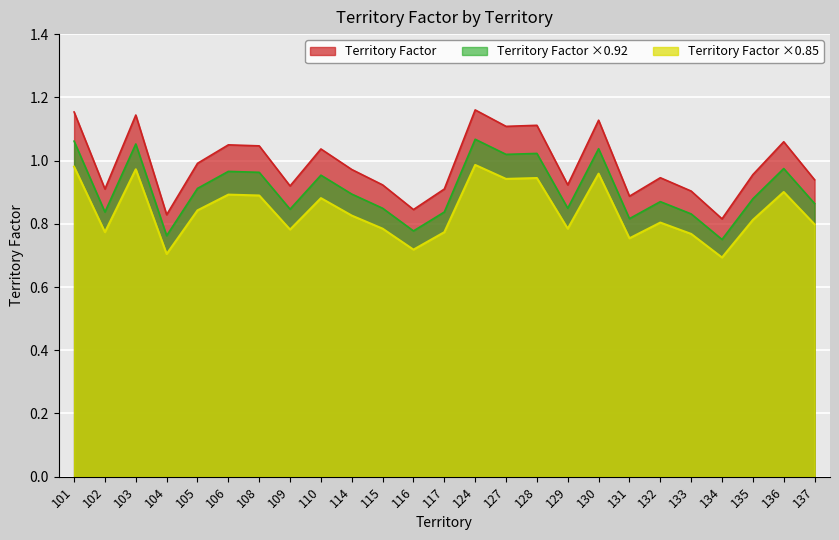

What is the ratio of the value at 133 to the value at 127?

0.8